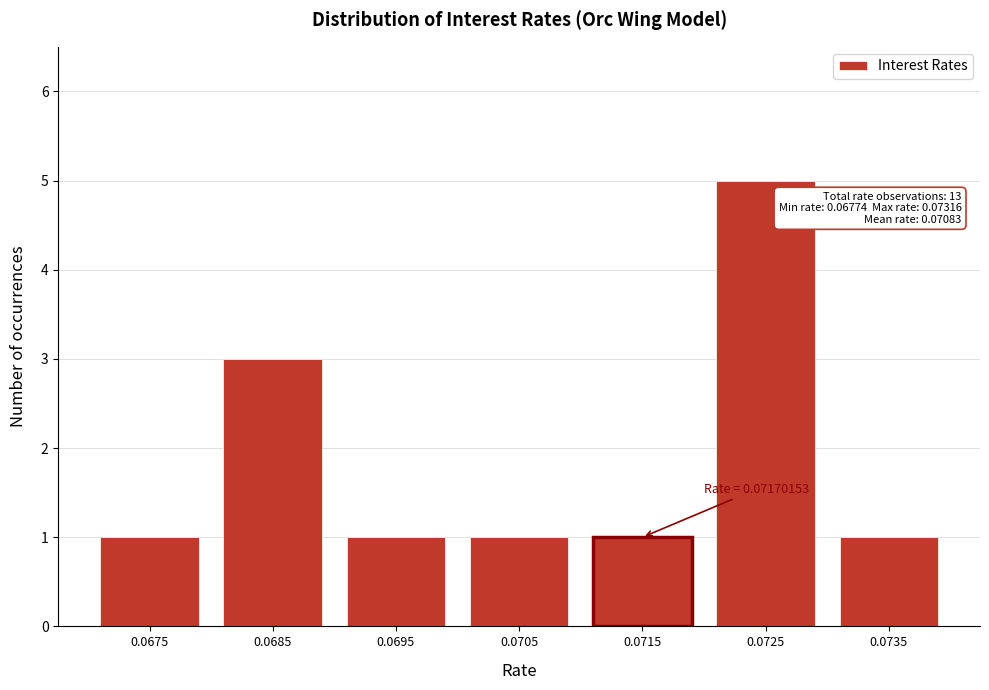

Reading left to right, extract all data points from this chart.

0.0675=1	0.0685=3	0.0695=1	0.0705=1	0.0715=1	0.0725=5	0.0735=1